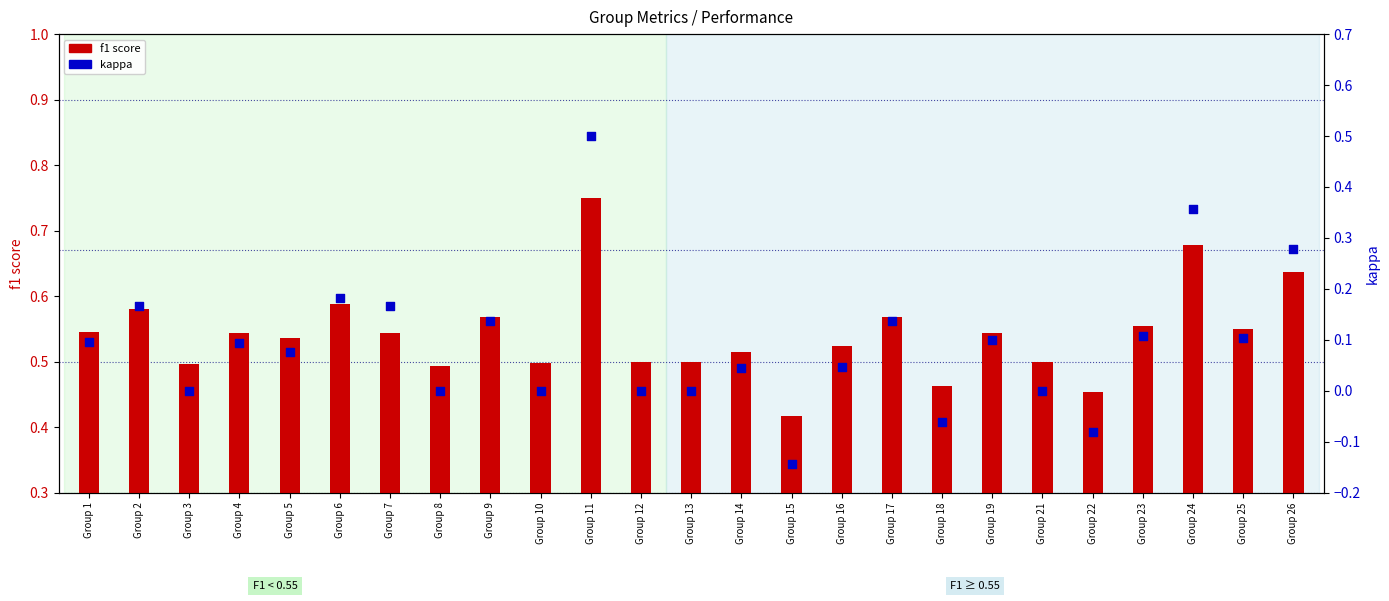

At which category is the sum across all series the highest?

Group 11